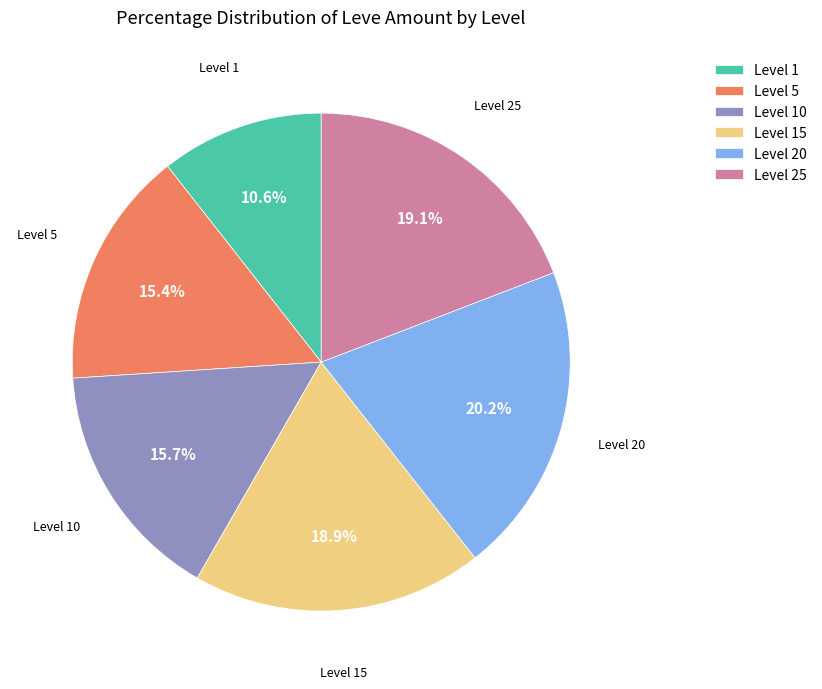

How much of the chart is everything except Level 5?

84.6%